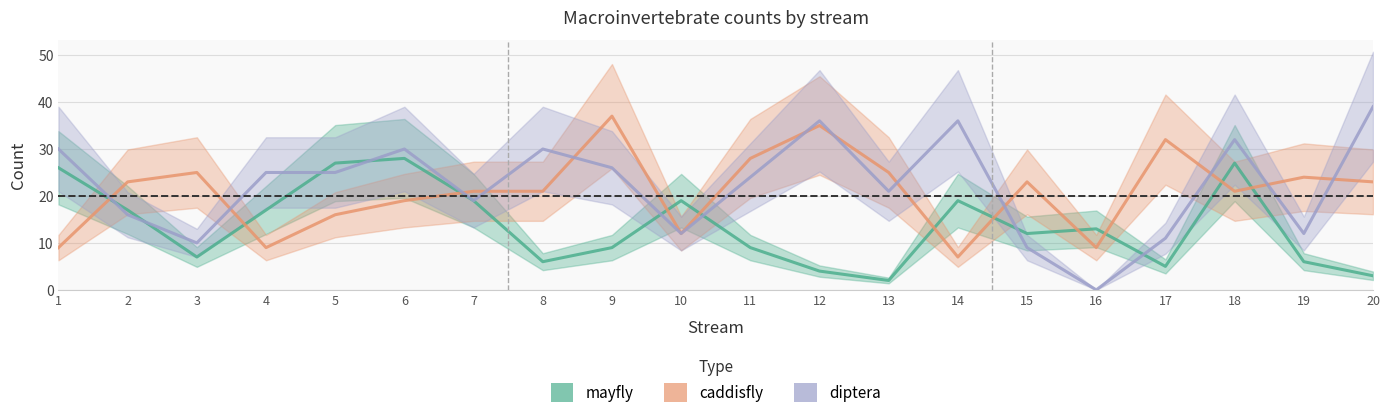

What are all the series names shown in the legend?

mayfly, caddisfly, diptera